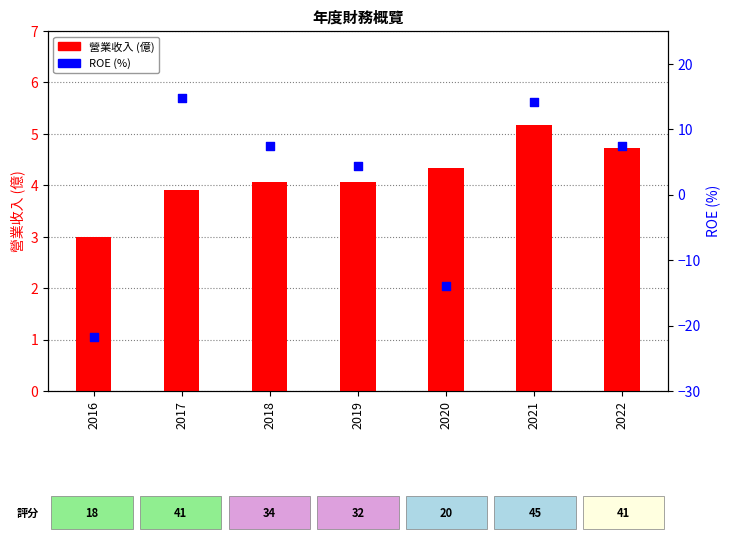

At which category is the sum across all series the highest?

2021